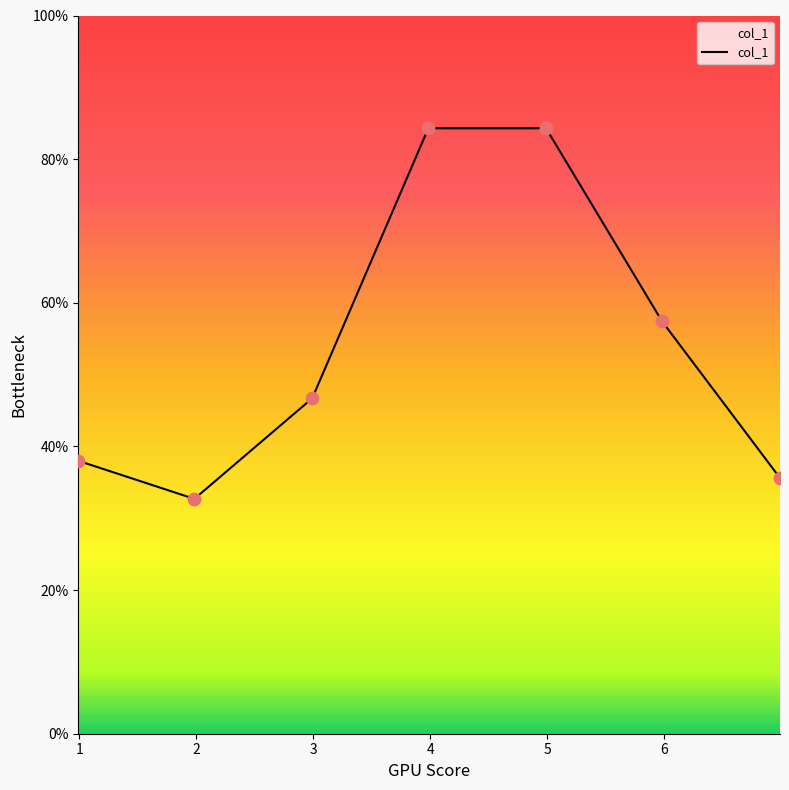

How many interior local valleys (lower than both neighbors) does the data have?

1